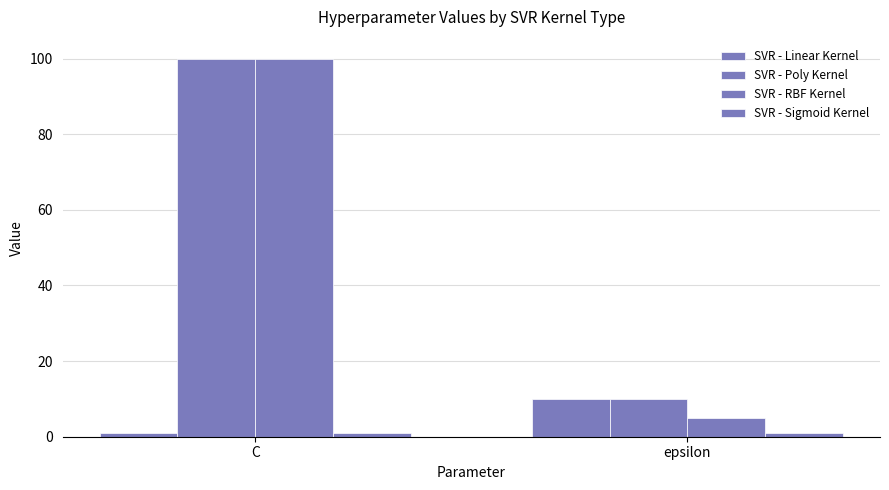

How many bars are there in each group?

4